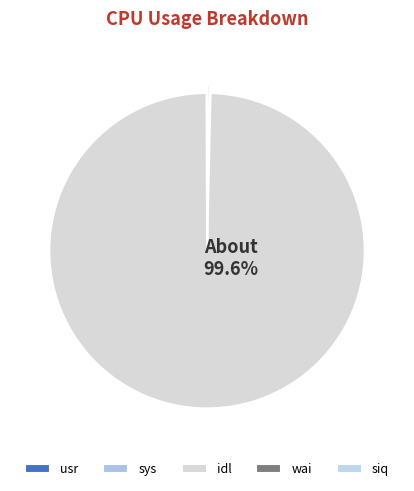

What is the largest slice in the pie chart?

idl